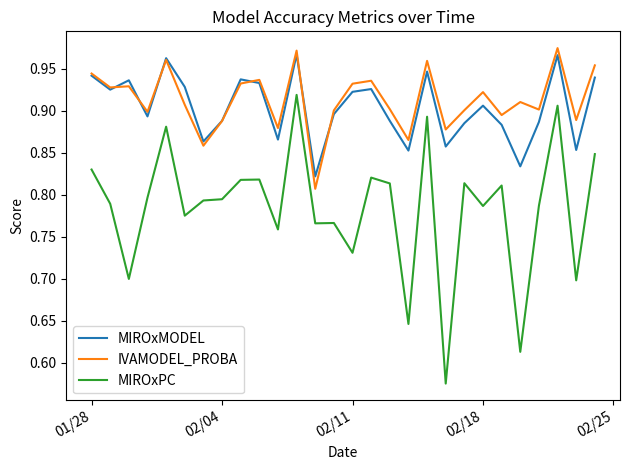

True or false: MIROxPC and MIROxMODEL intersect in this chart.

False